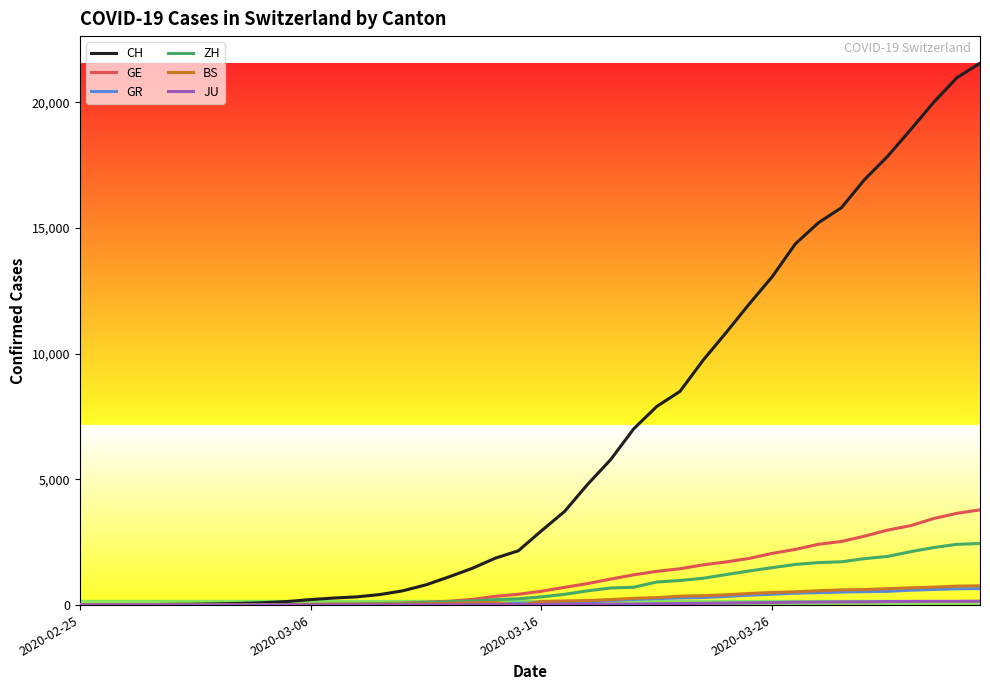

What is the maximum value shown in the chart?

21554